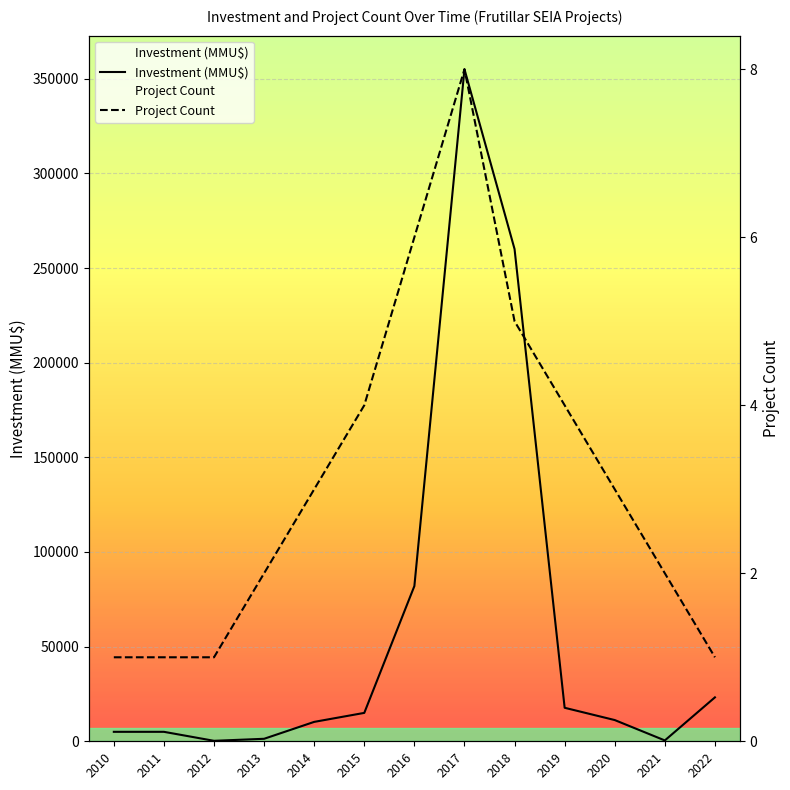

What are all the series names shown in the legend?

Investment (MMU$), Project Count